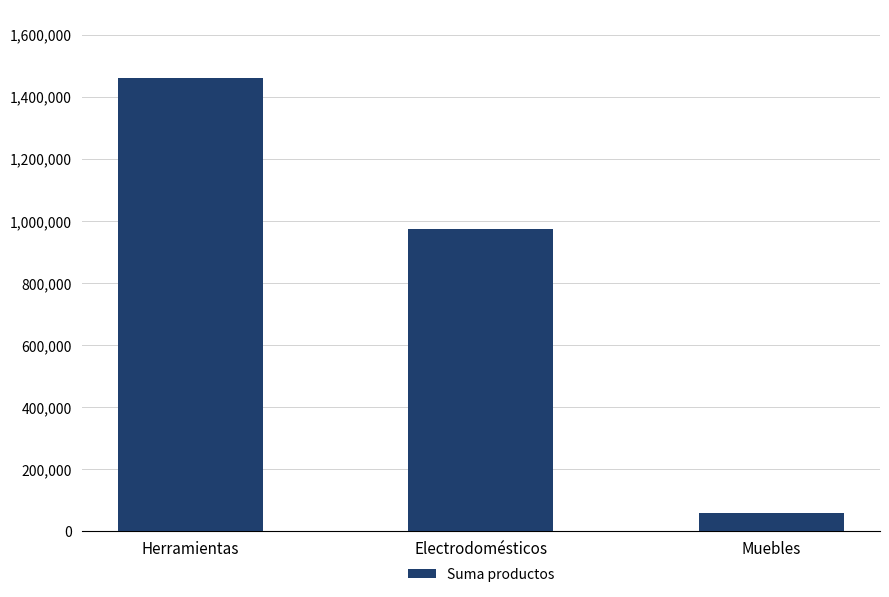

What is the smallest value displayed?

57636